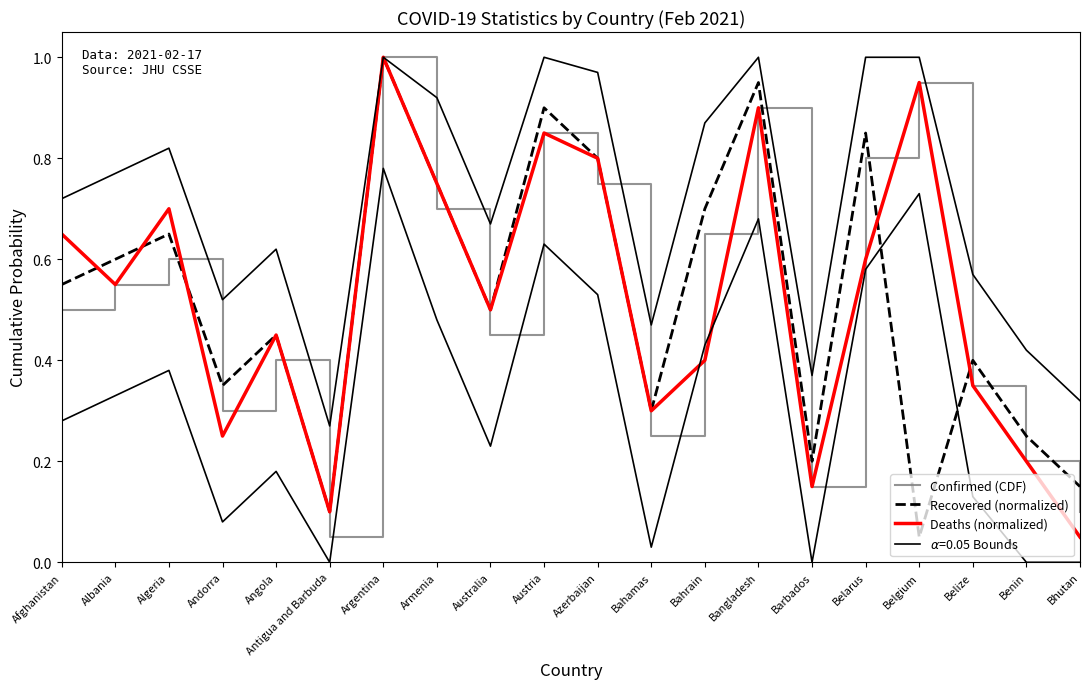

Reading left to right, list all the values displayed in this chart.

Confirmed (CDF): Afghanistan=0.5	Albania=0.6	Algeria=0.6	Andorra=0.3	Angola=0.4	Antigua and Barbuda=0.1	Argentina=1.0	Armenia=0.7	Australia=0.5	Austria=0.8	Azerbaijan=0.8	Bahamas=0.2	Bahrain=0.7	Bangladesh=0.9	Barbados=0.1	Belarus=0.8	Belgium=0.9	Belize=0.3	Benin=0.2	Bhutan=0.1
Recovered (normalized): Afghanistan=0.6	Albania=0.6	Algeria=0.7	Andorra=0.3	Angola=0.5	Antigua and Barbuda=0.1	Argentina=1.0	Armenia=0.8	Australia=0.5	Austria=0.9	Azerbaijan=0.8	Bahamas=0.3	Bahrain=0.7	Bangladesh=0.9	Barbados=0.2	Belarus=0.8	Belgium=0.1	Belize=0.4	Benin=0.2	Bhutan=0.1
Deaths (normalized): Afghanistan=0.7	Albania=0.6	Algeria=0.7	Andorra=0.2	Angola=0.5	Antigua and Barbuda=0.1	Argentina=1.0	Armenia=0.8	Australia=0.5	Austria=0.8	Azerbaijan=0.8	Bahamas=0.3	Bahrain=0.4	Bangladesh=0.9	Barbados=0.1	Belarus=0.6	Belgium=0.9	Belize=0.3	Benin=0.2	Bhutan=0.1